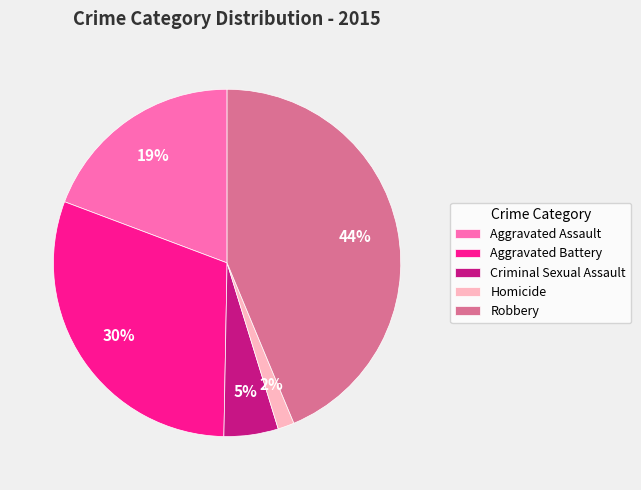

Do Aggravated Battery and Robbery together represent more than half of the pie?

Yes